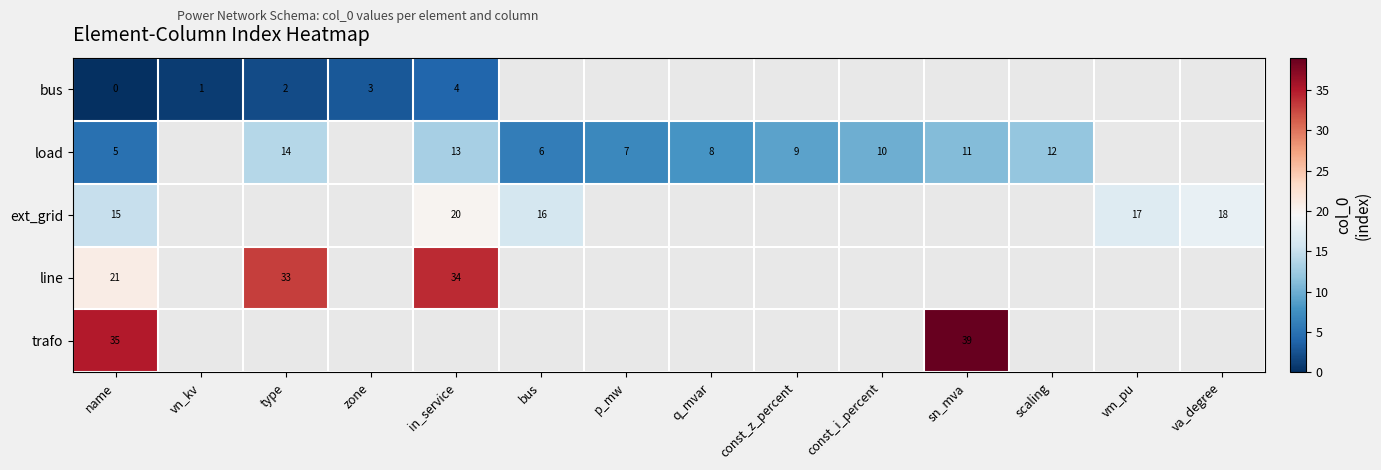

Between scaling and name, which is larger?

name